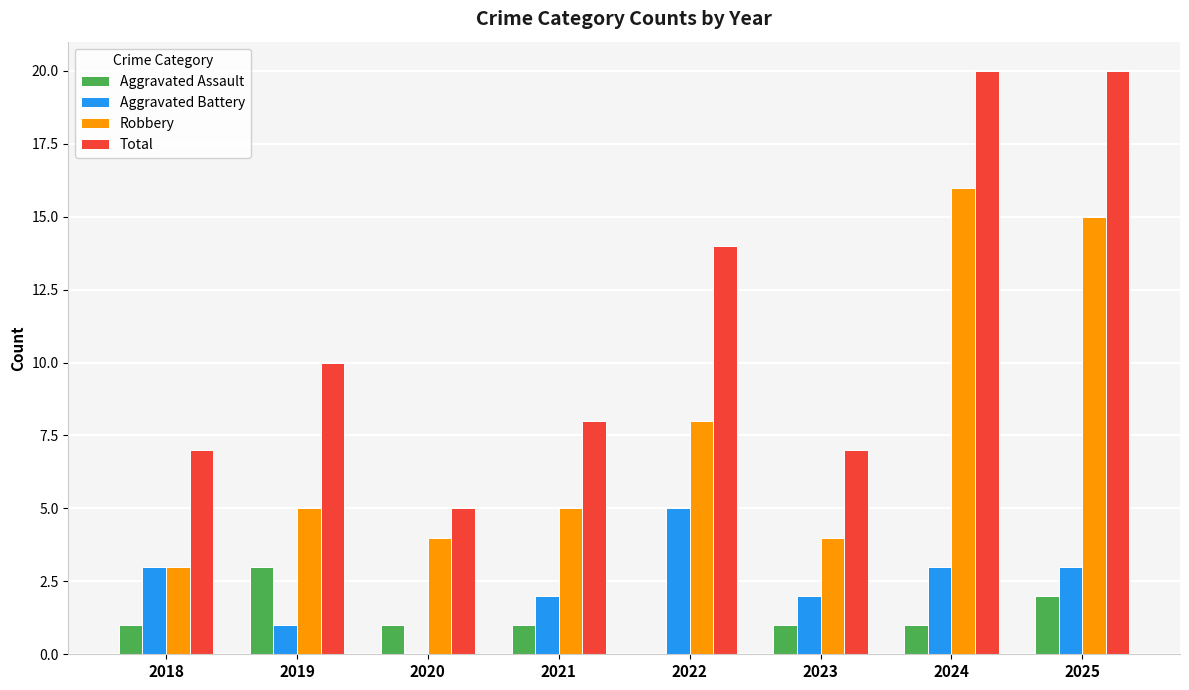

Is it true that Aggravated Assault equals 2 at 2019?

False